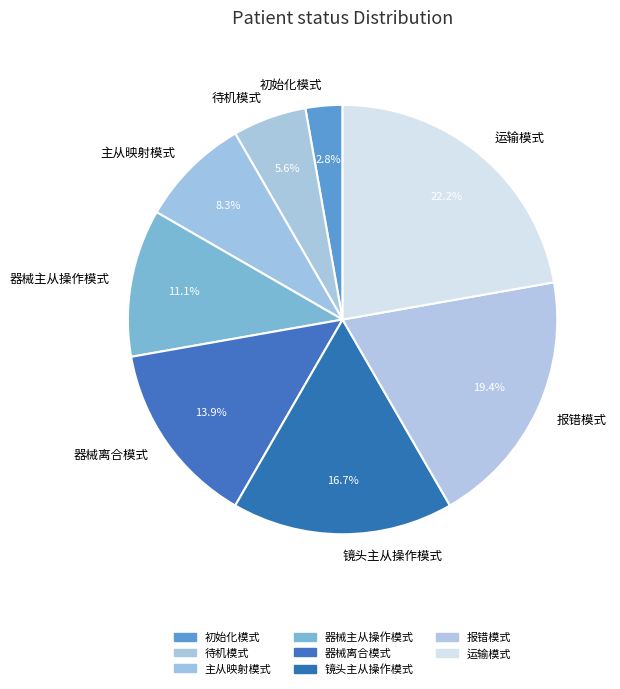

How much of the chart is everything except 器械离合模式?

86.1%